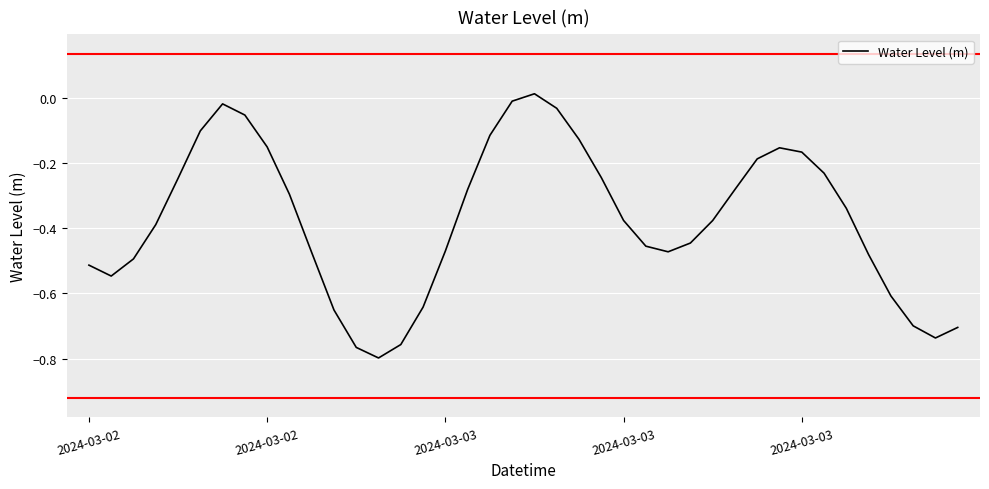

How many lines are shown in the chart?

1